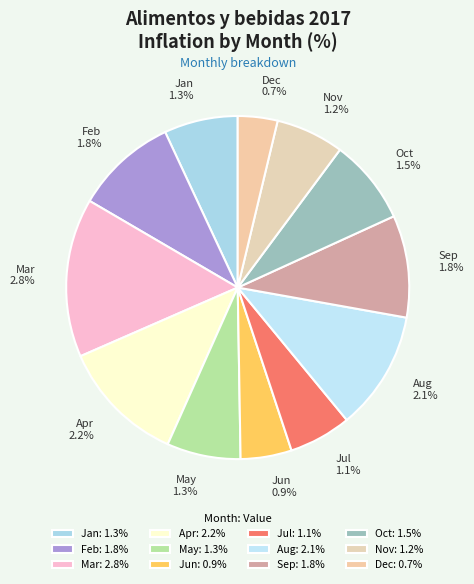

Is there a majority slice in this chart?

No